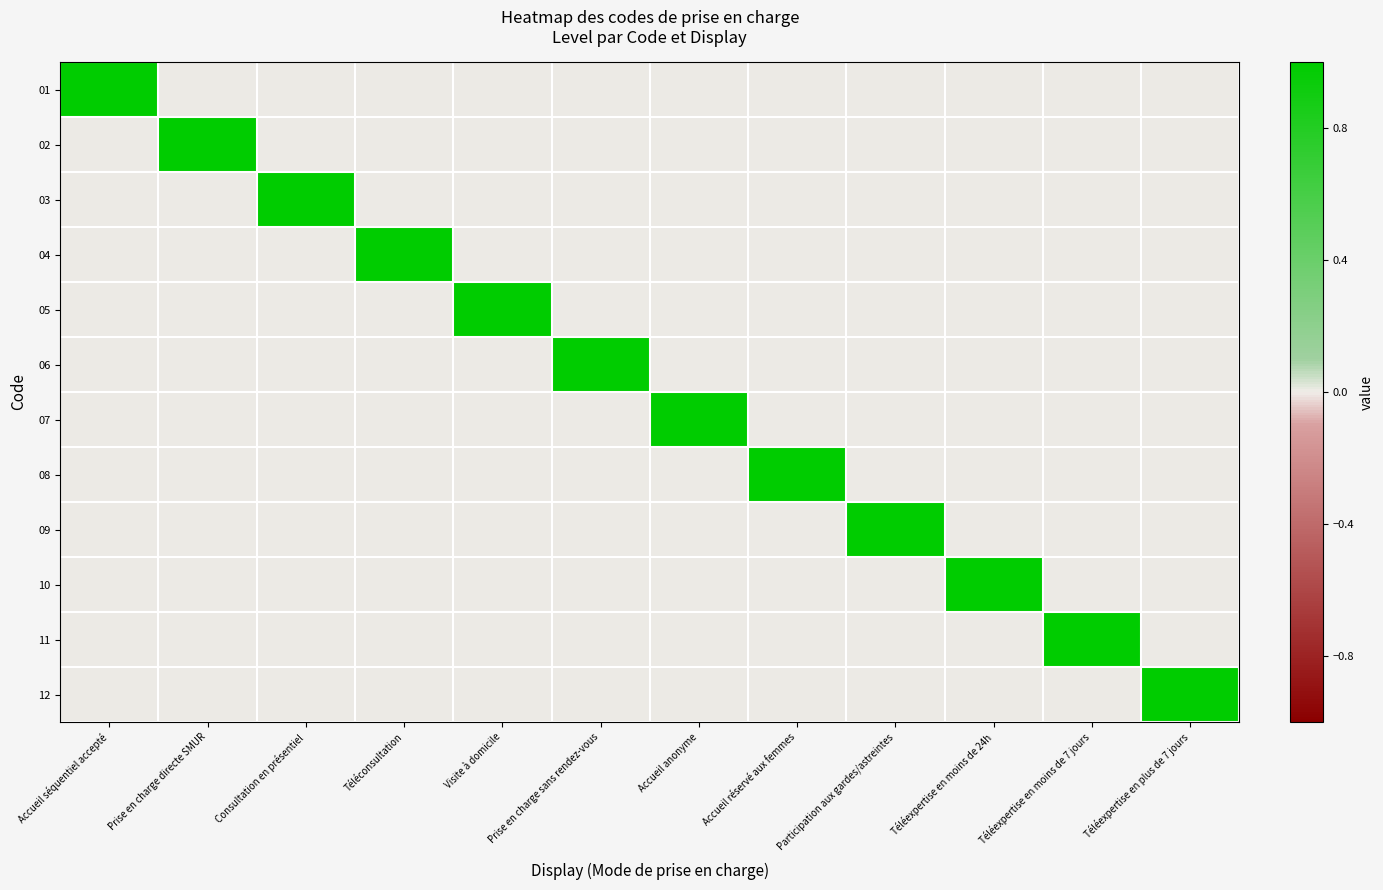

How many categories are shown in the chart?

12